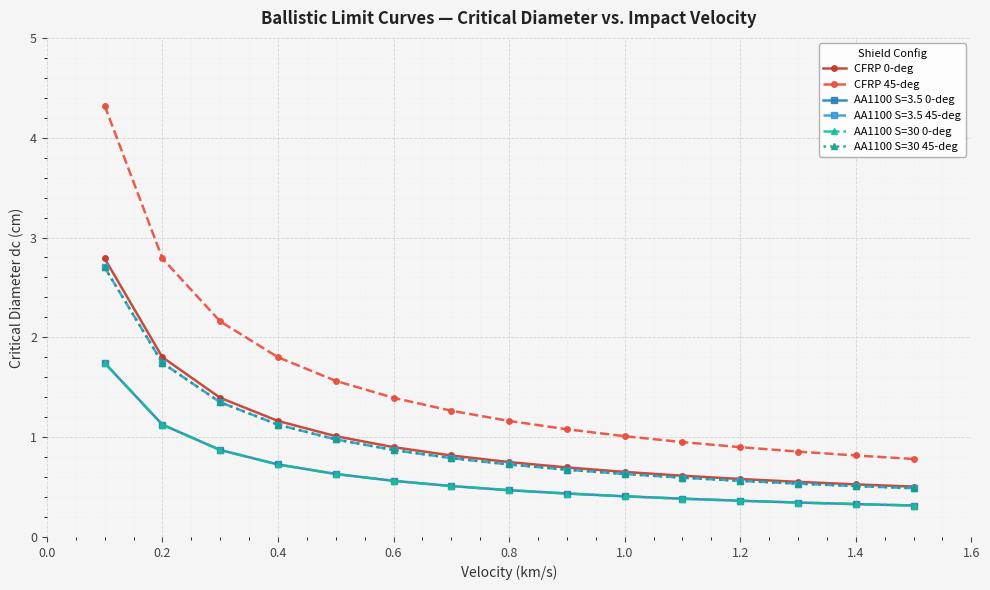

Does the chart have visible grid lines?

Yes